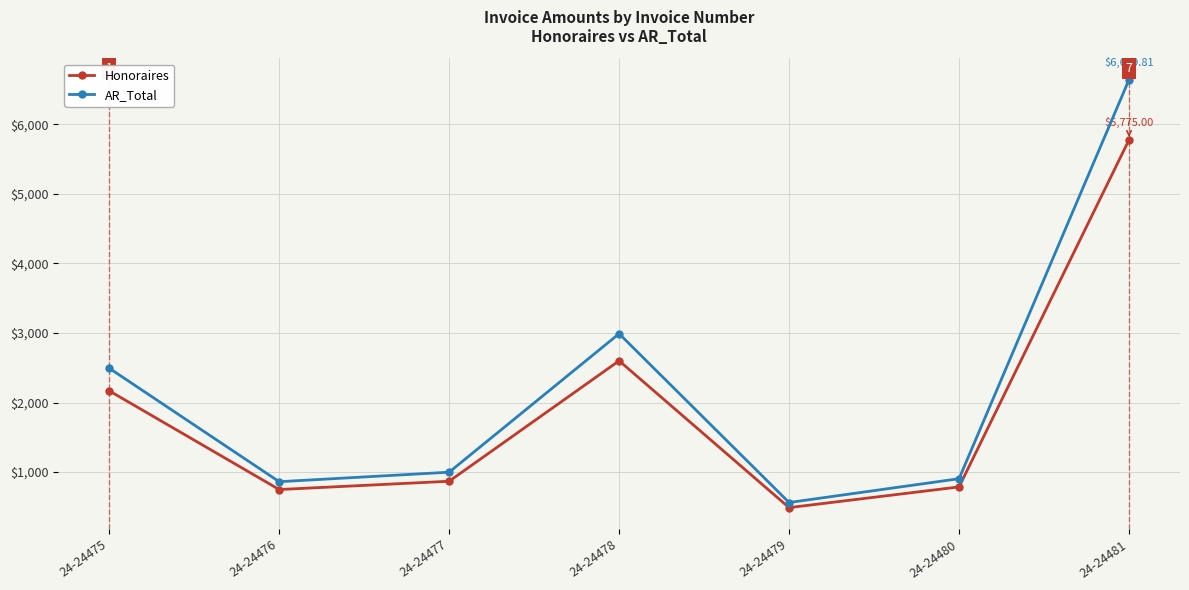

What are all the series names shown in the legend?

Honoraires, AR_Total